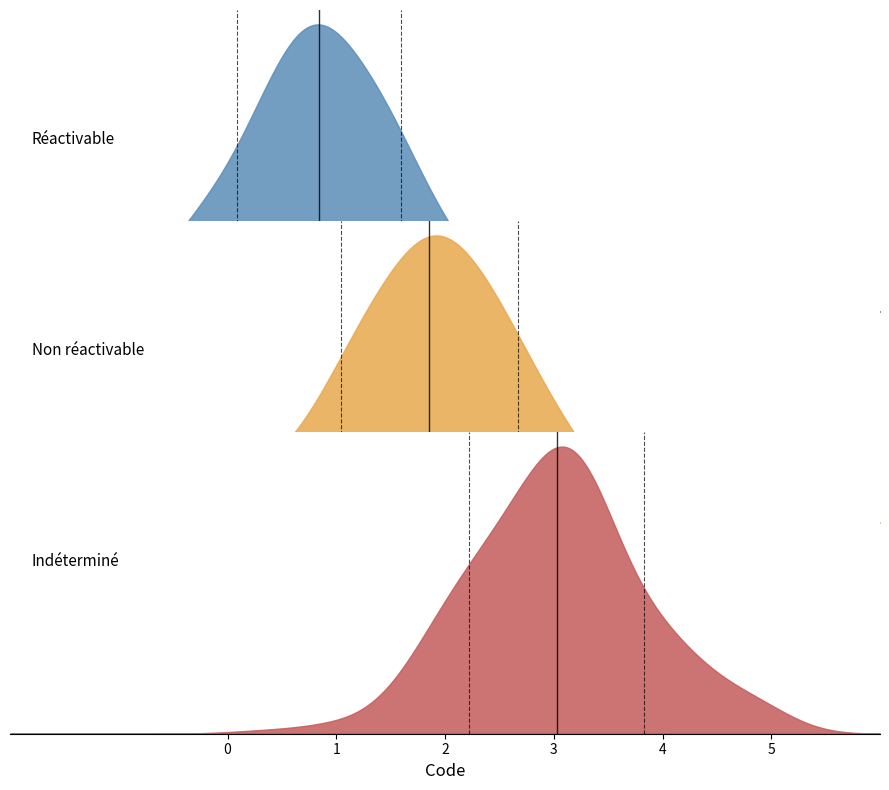

The chart shows a value of 1 at Indéterminé. True or false?

False